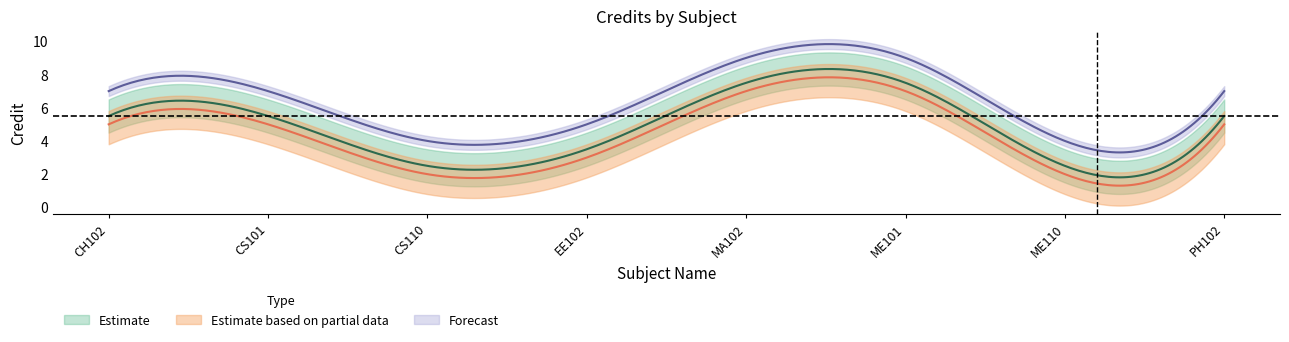

How many data points does each series have?

8